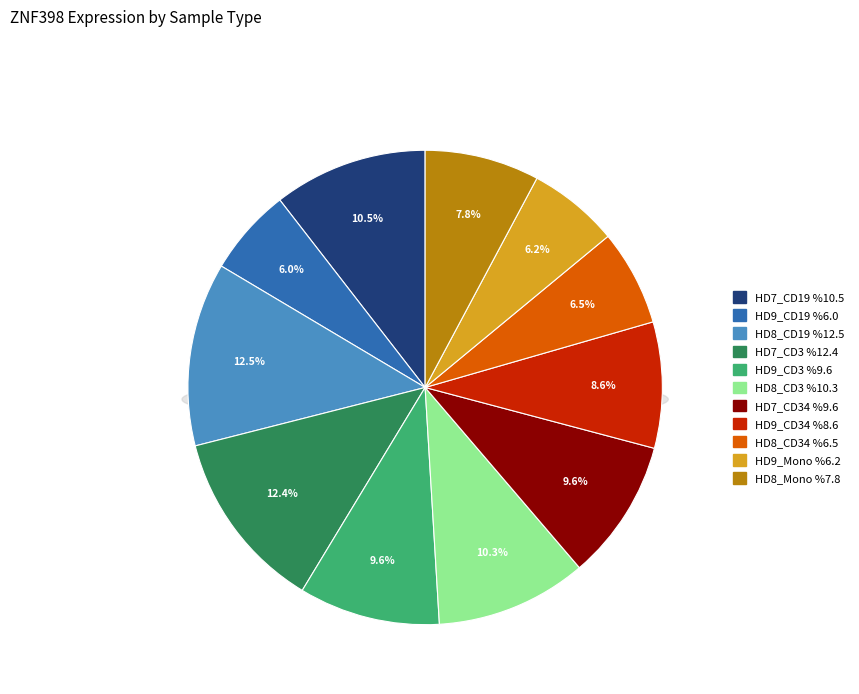

What percentage do HD9_CD3 and HD9_CD34 together represent?

18.2%